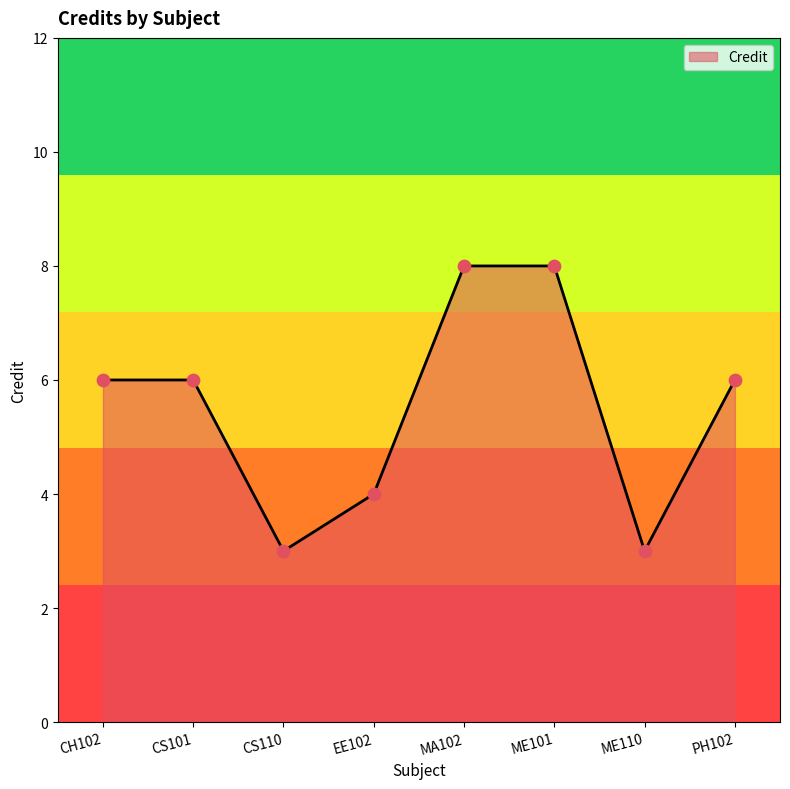

Between ME101 and CS101, which is larger?

ME101